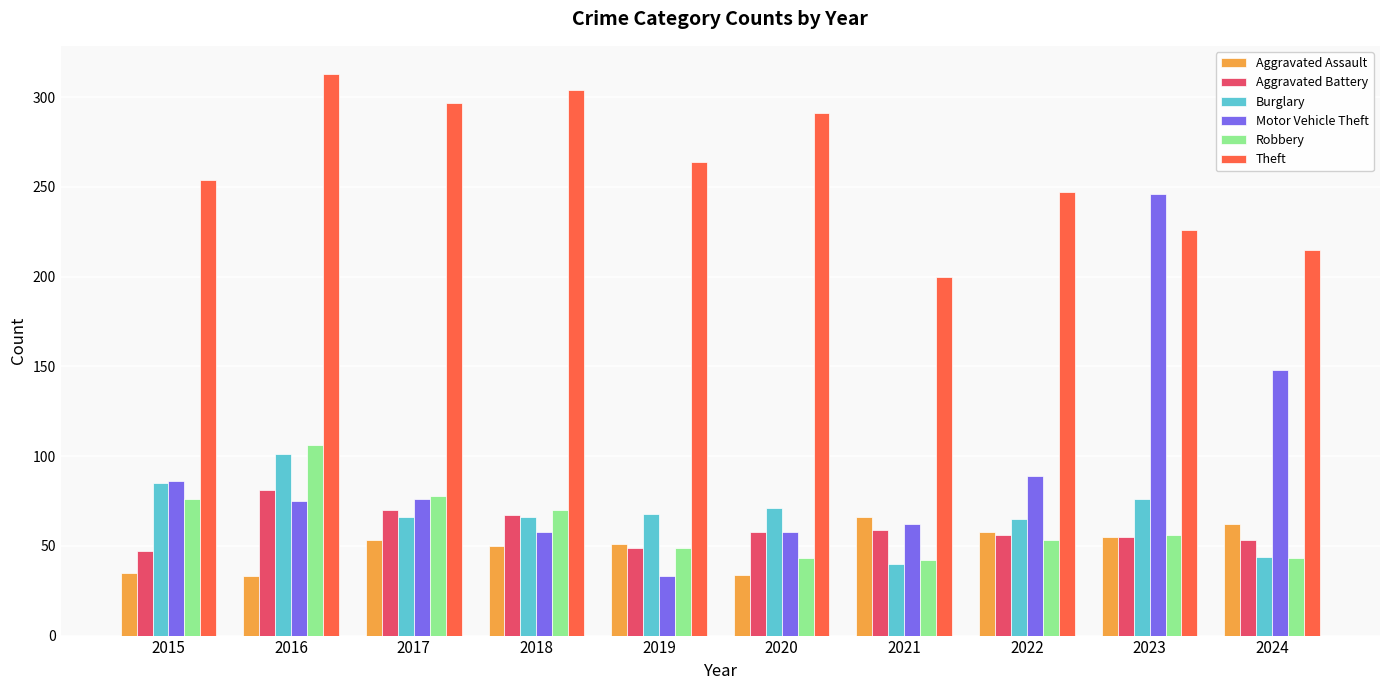

The value of Aggravated Battery at 2020 is 92. True or false?

False